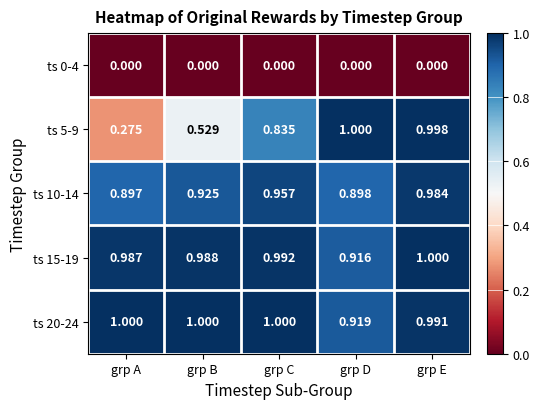

Is the value of ts 10-14 at grp B greater than the value of ts 15-19 at grp D?

Yes